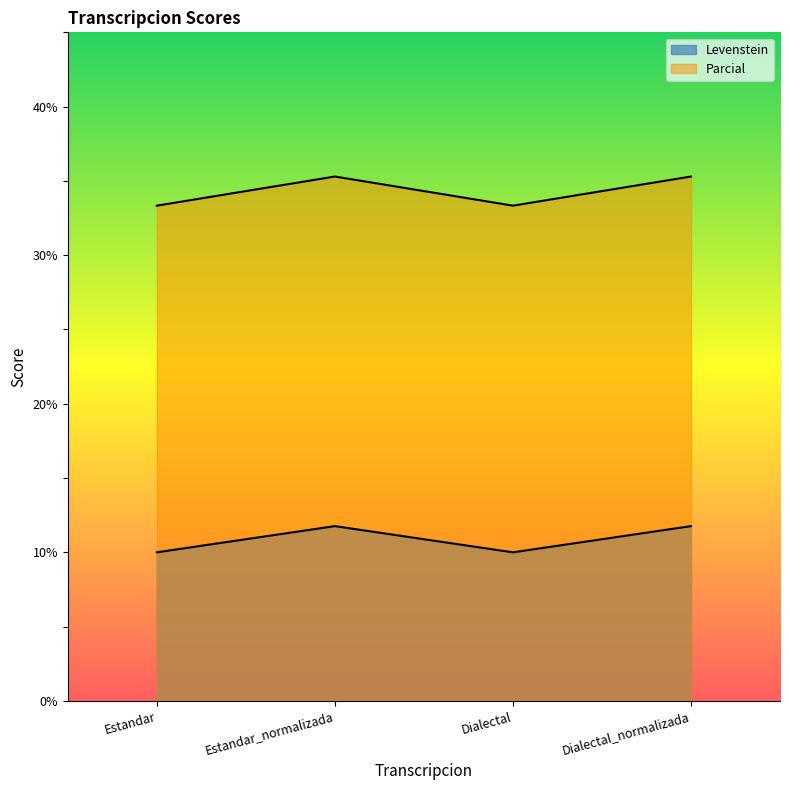

What are all the series names shown in the legend?

Levenstein, Parcial